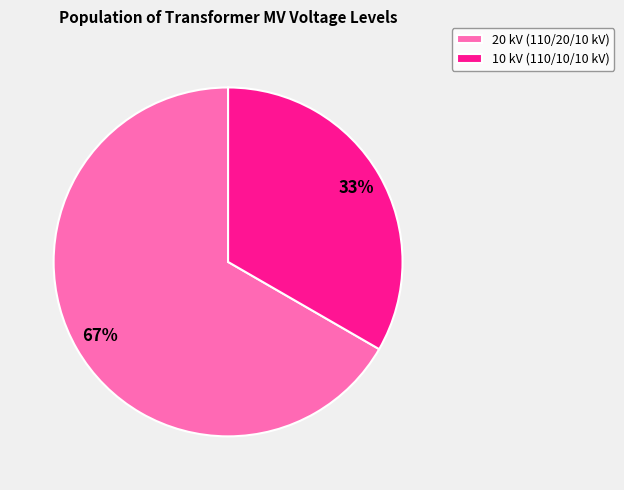

What is the largest slice in the pie chart?

20 kV (110/20/10 kV)